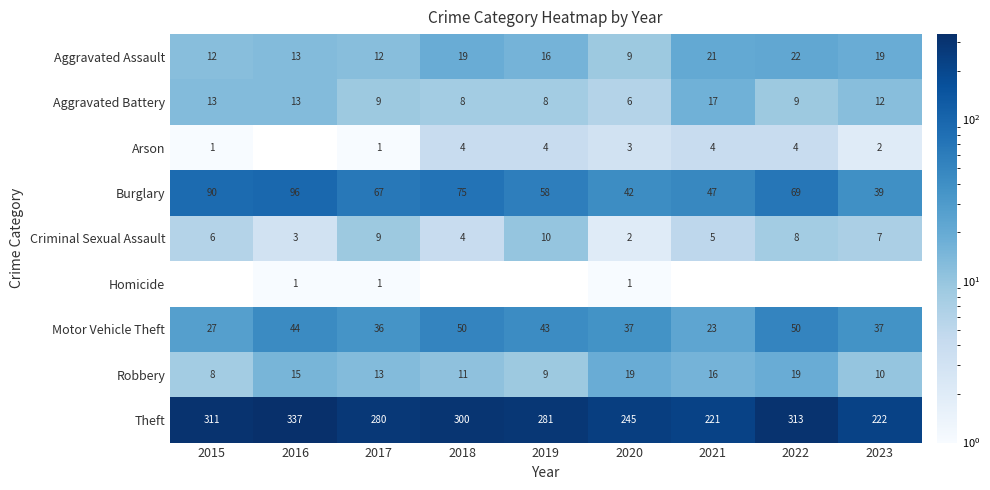

What is the sum of all Motor Vehicle Theft values?

347